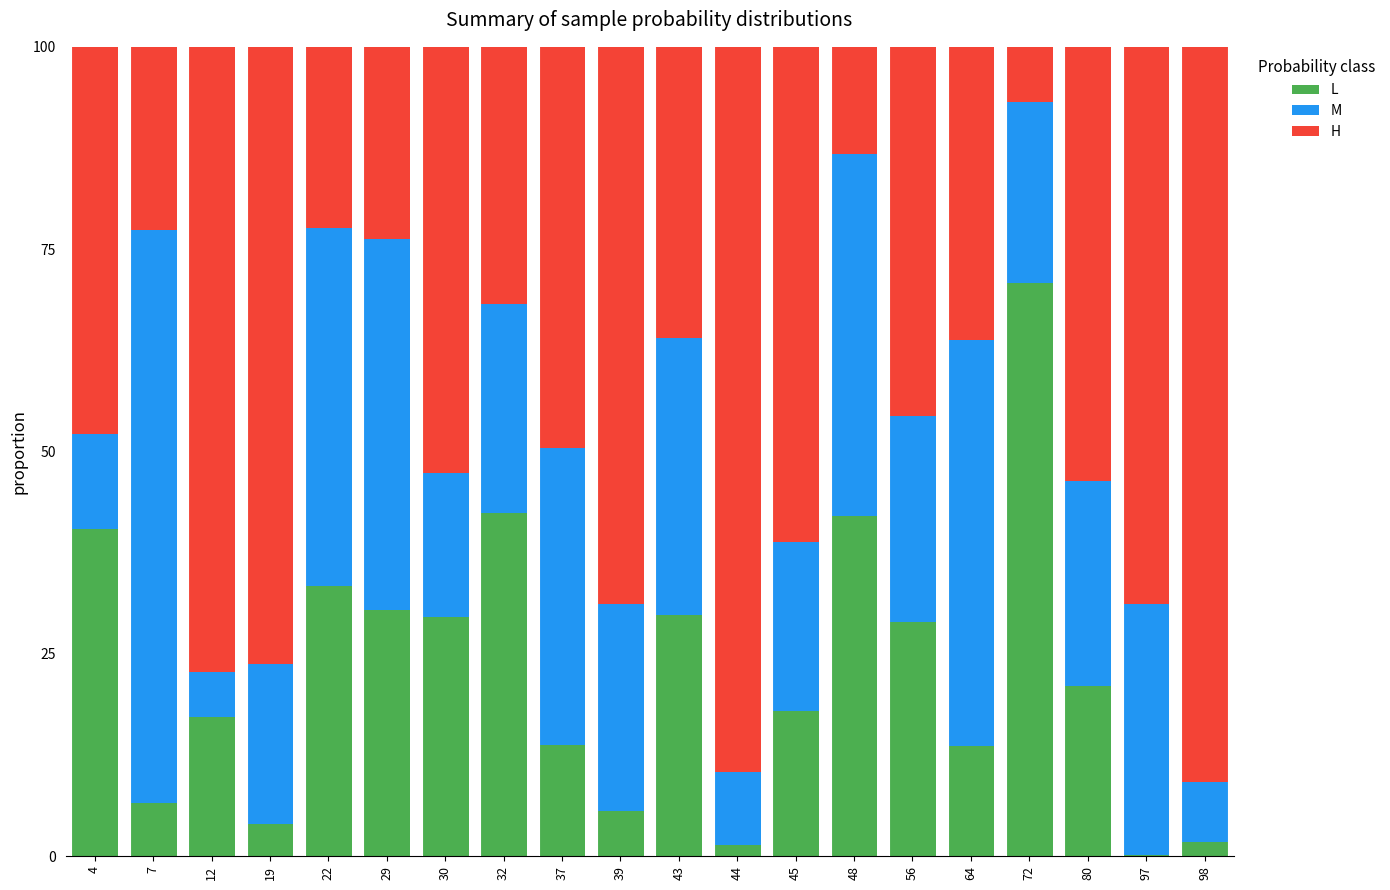

Does the chart contain stacked bars?

Yes